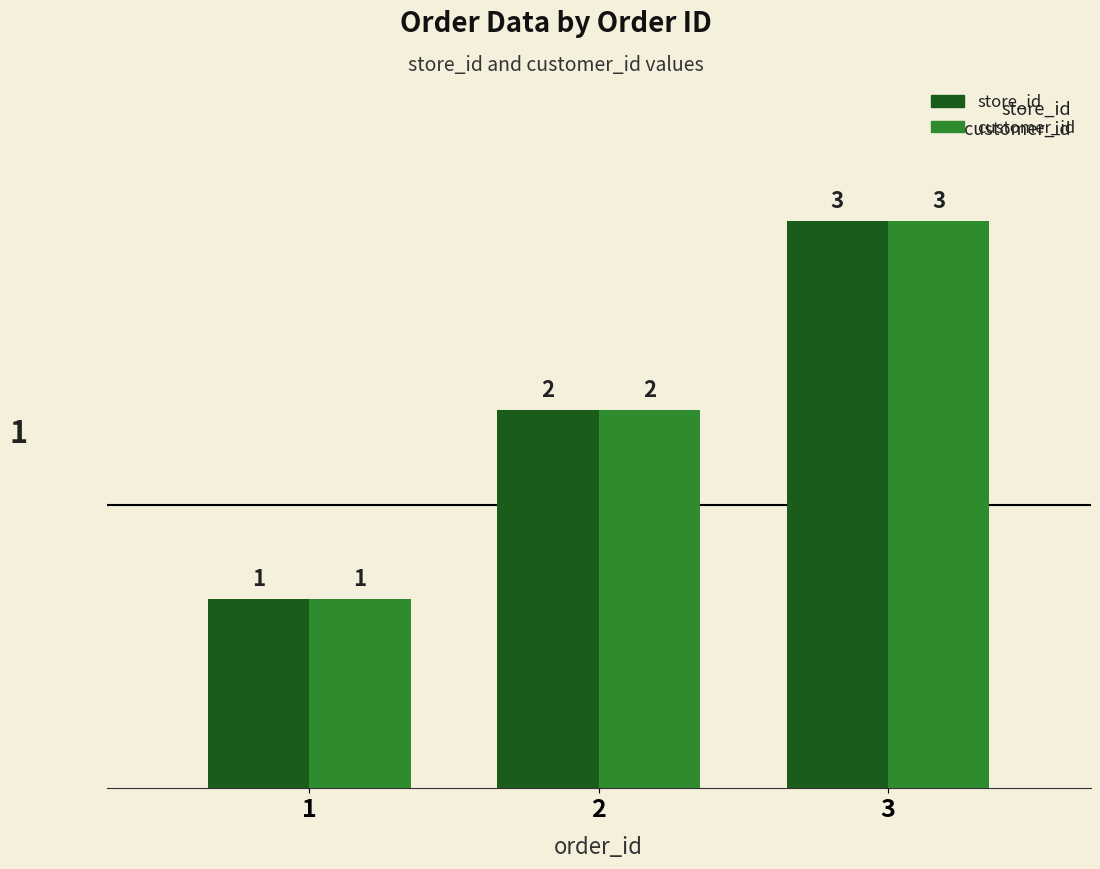

What is the highest value of the customer_id series?

3